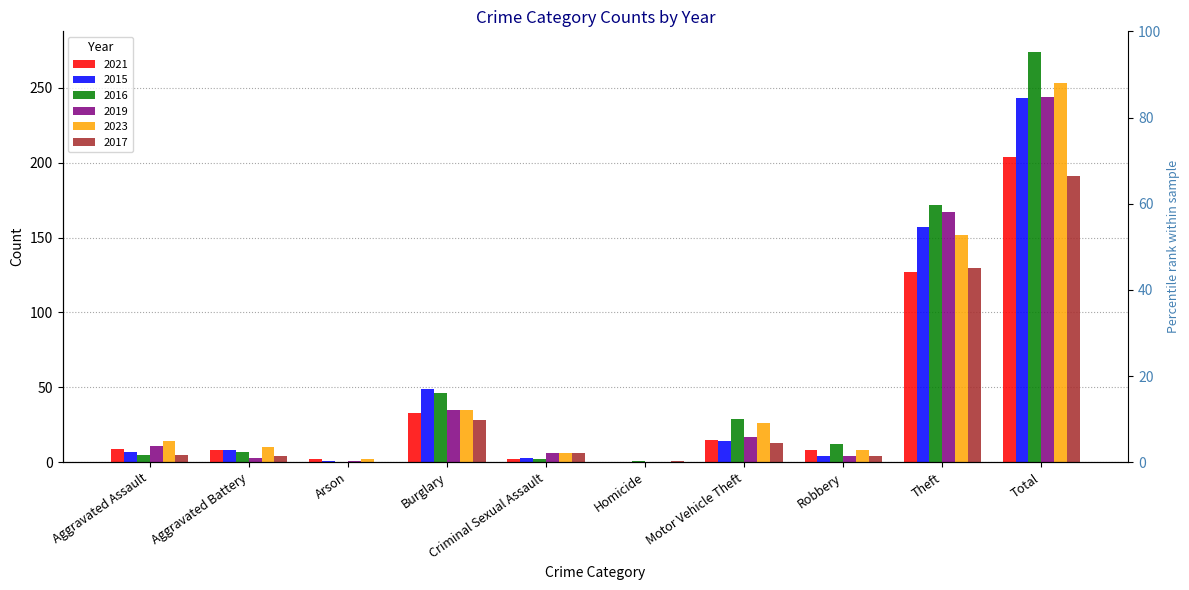

At which label does 2015 reach its peak?

Total